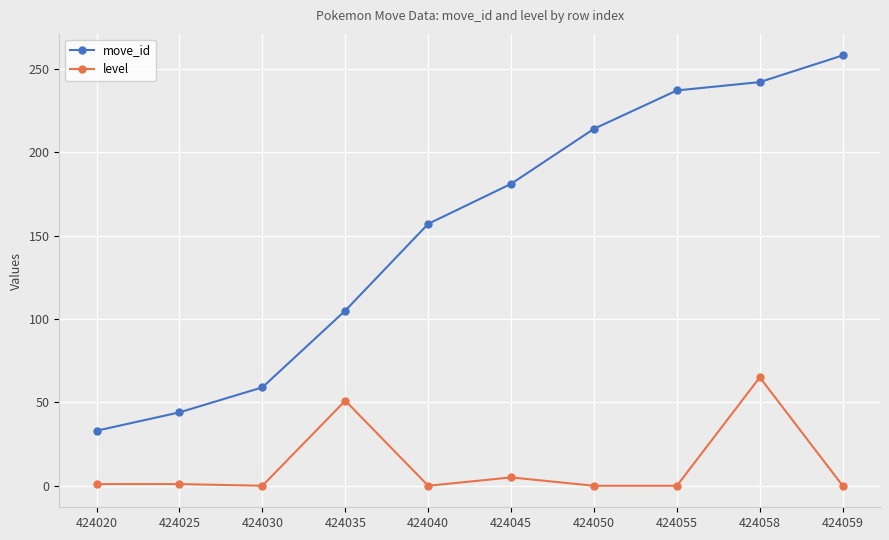

What is the sum of all level values?

123